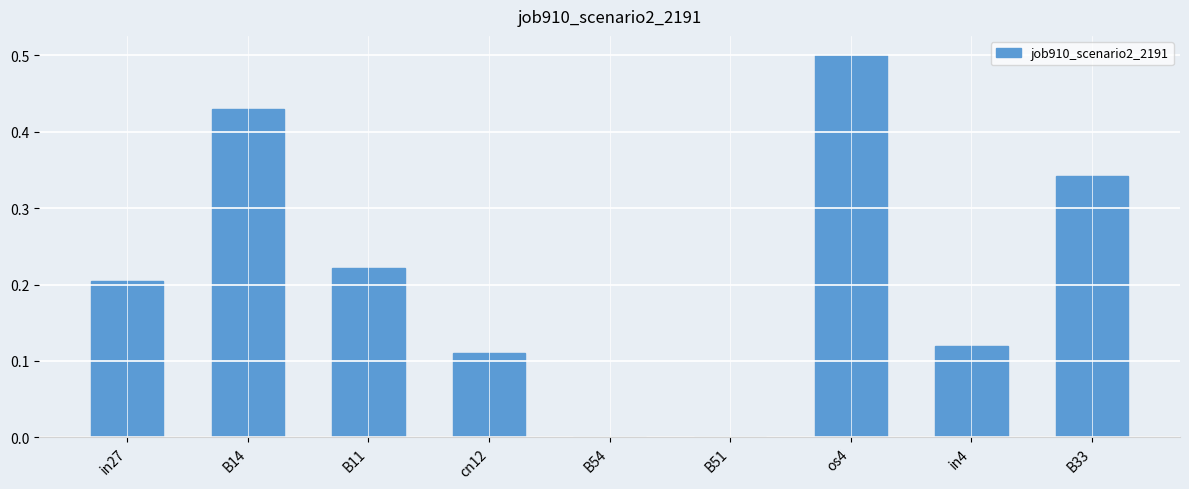

What is the sum of all values?

1.9